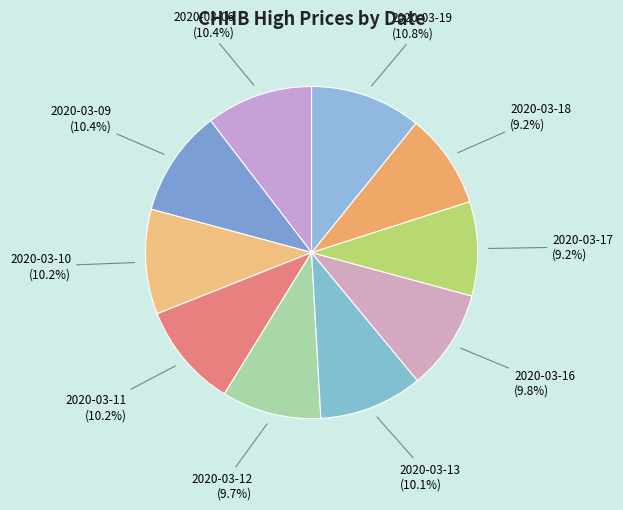

To the nearest percent, what is the difference between the 2020-03-18 and 2020-03-13 slice percentages?

1%